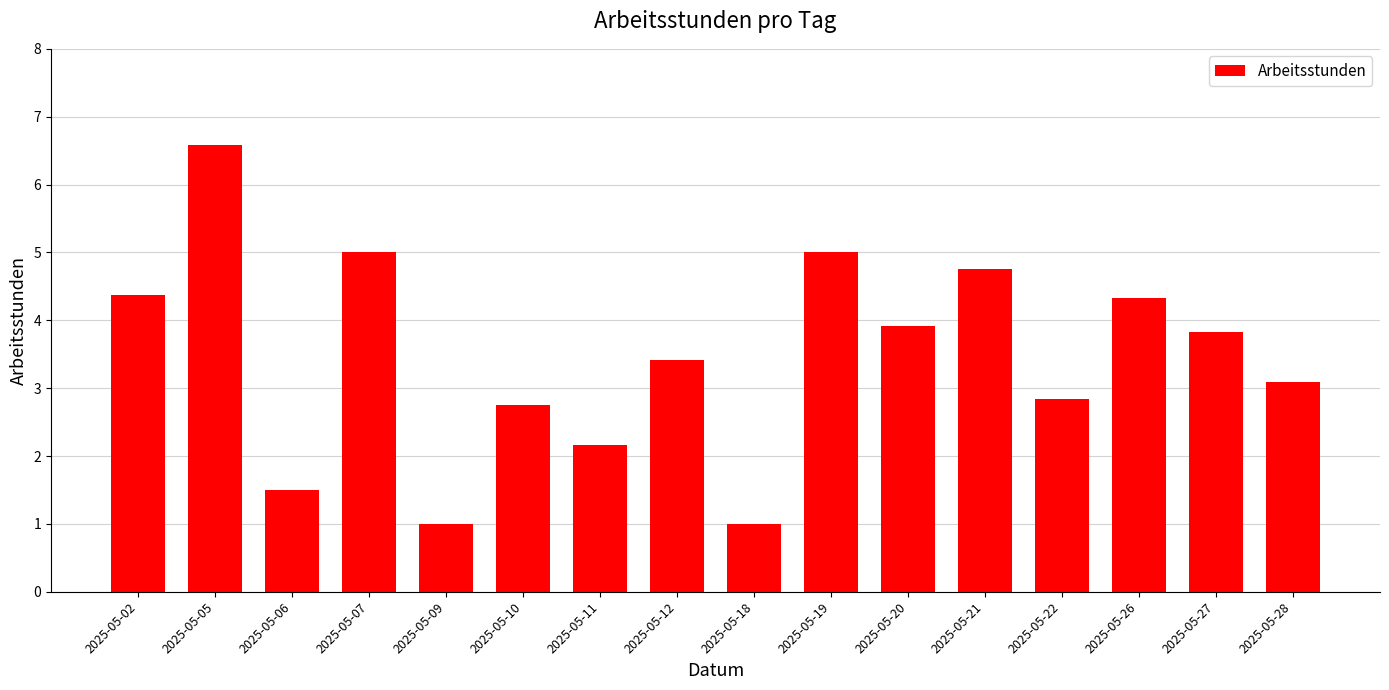

True or false: the data shows 3.7 at 2025-05-22.

False